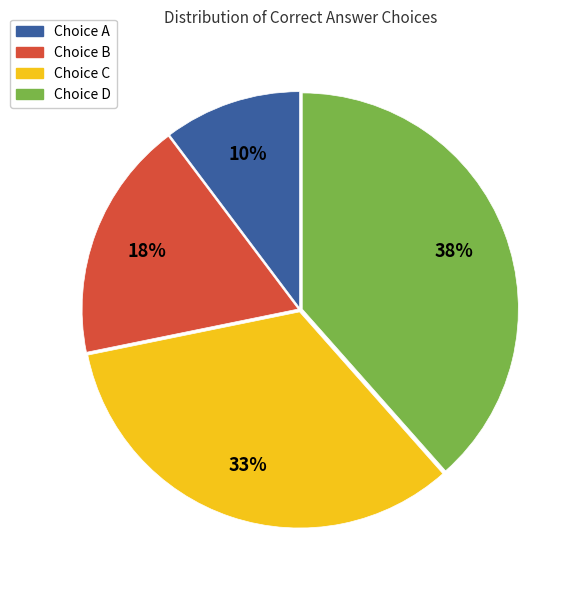

To the nearest percent, what is the difference between the largest and smallest slice percentages?

28%